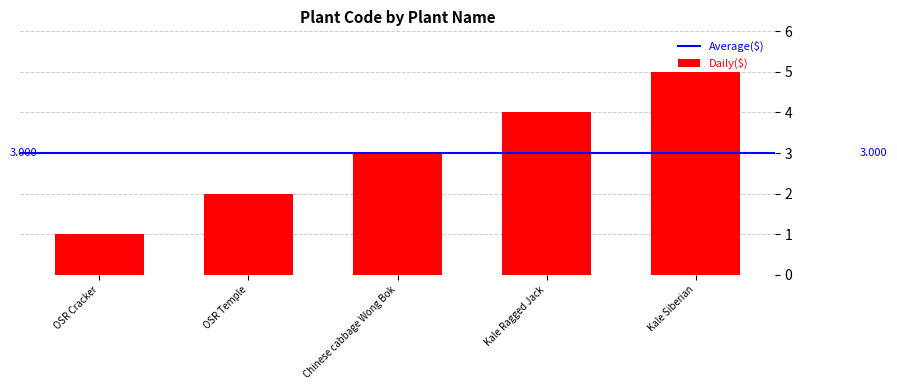

What is the smallest value displayed?

1